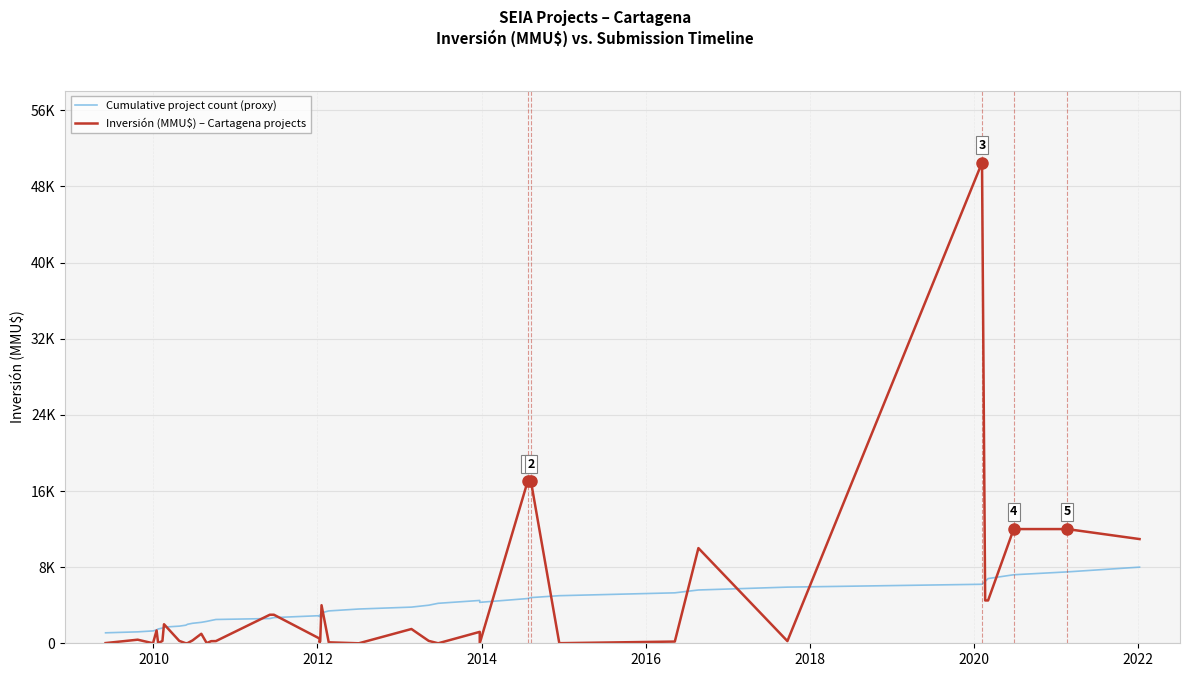

Count the number of data series in this chart.

2